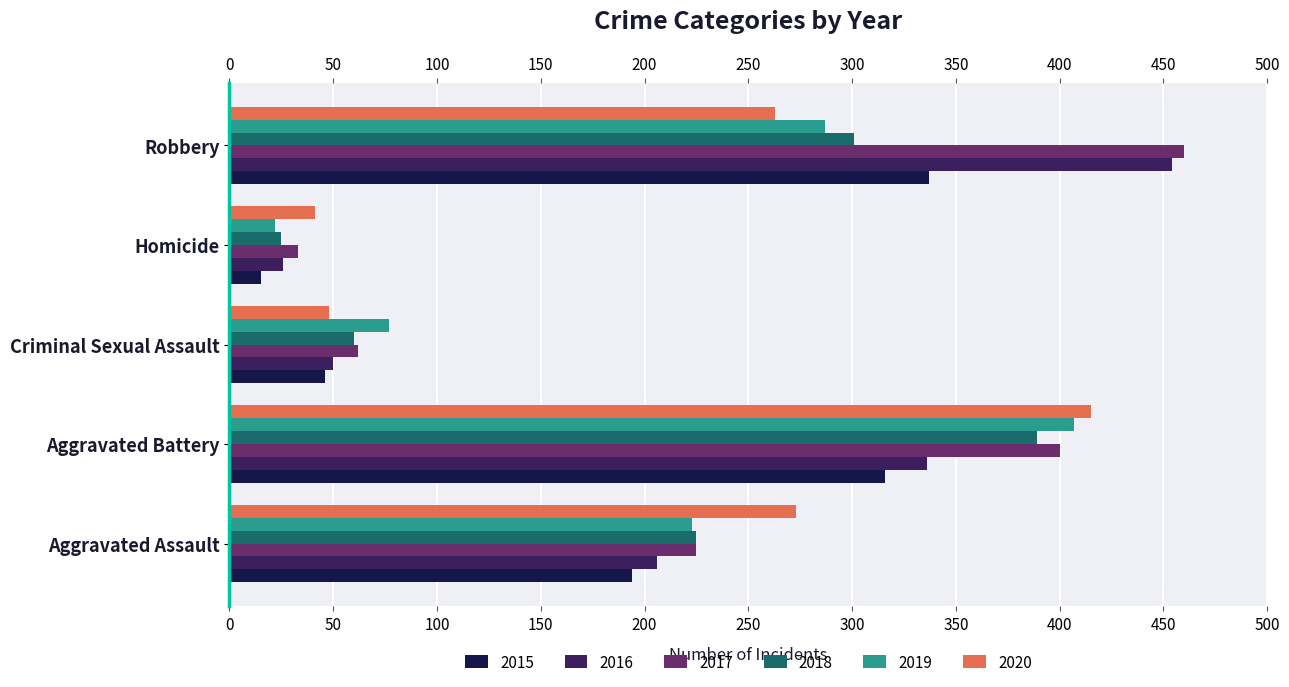

What is the difference between the highest and lowest values at Criminal Sexual Assault?

31